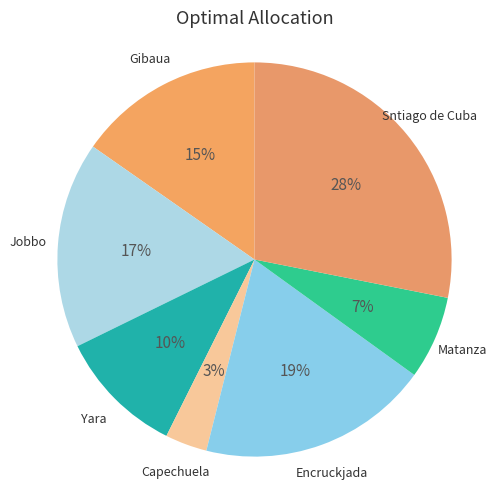

How many slices are in this pie chart?

7